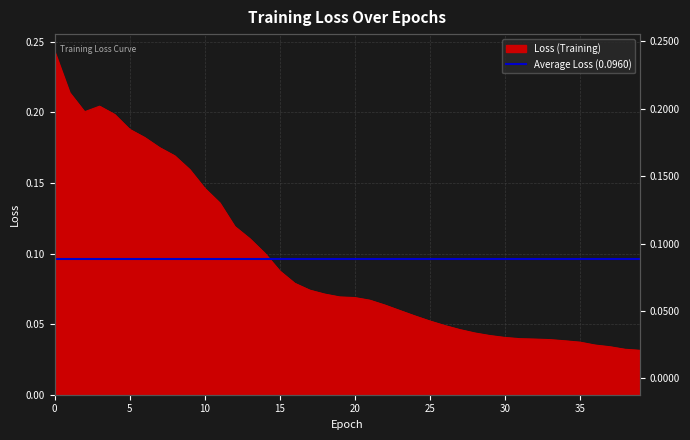

What is the value of the 24th point from the left?

0.1